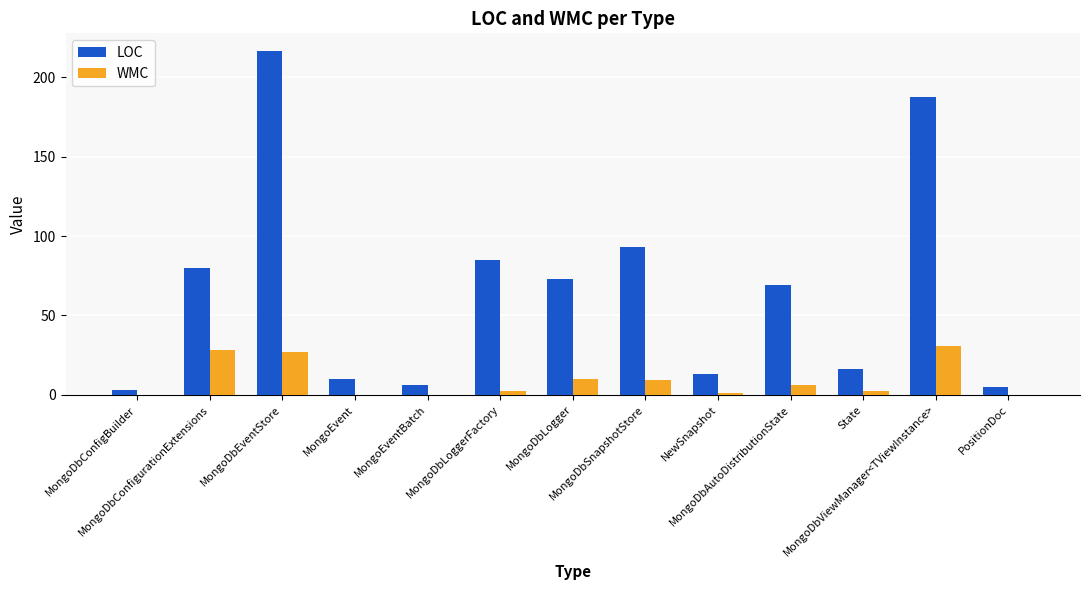

What is the sum of all LOC values?

858